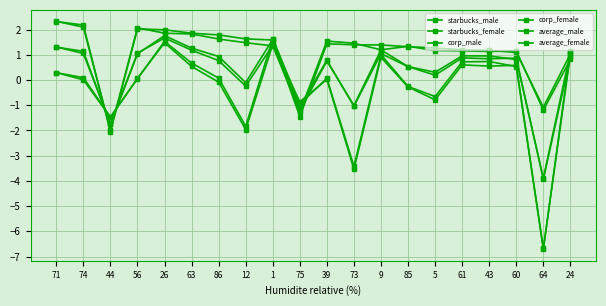

What is the label of the 13th point from the right?

12